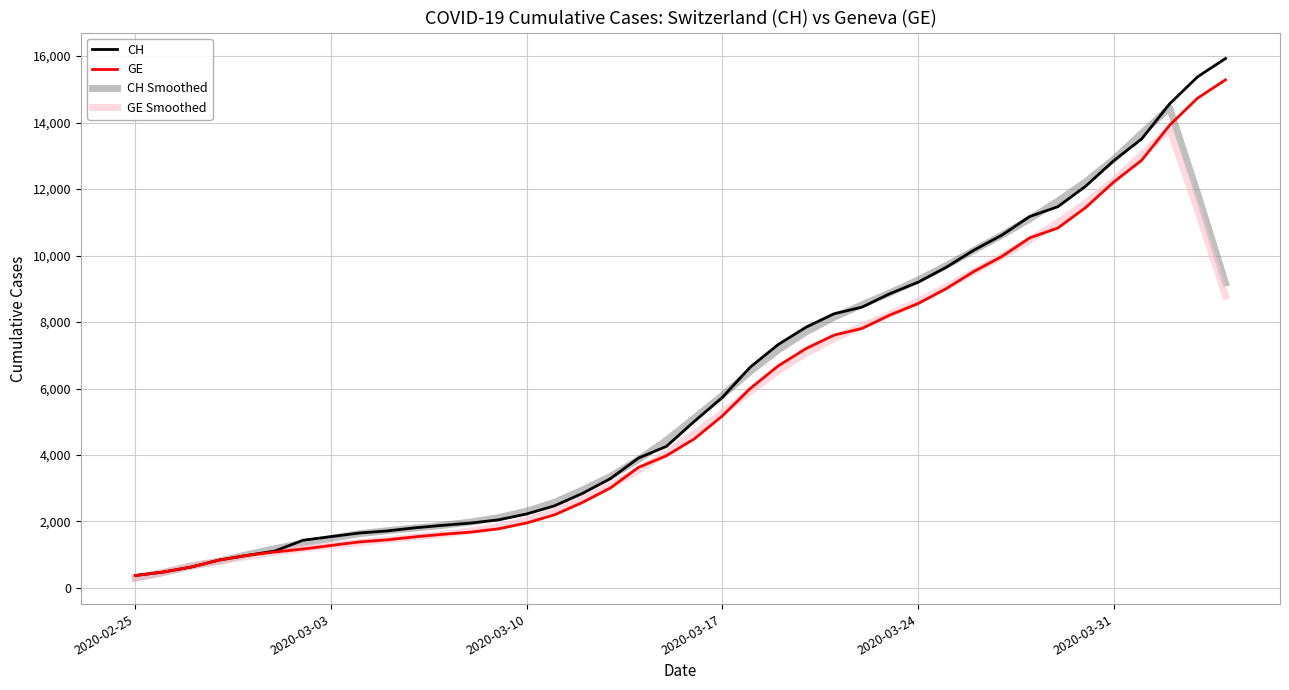

What is the maximum value shown in the chart?

15926.0